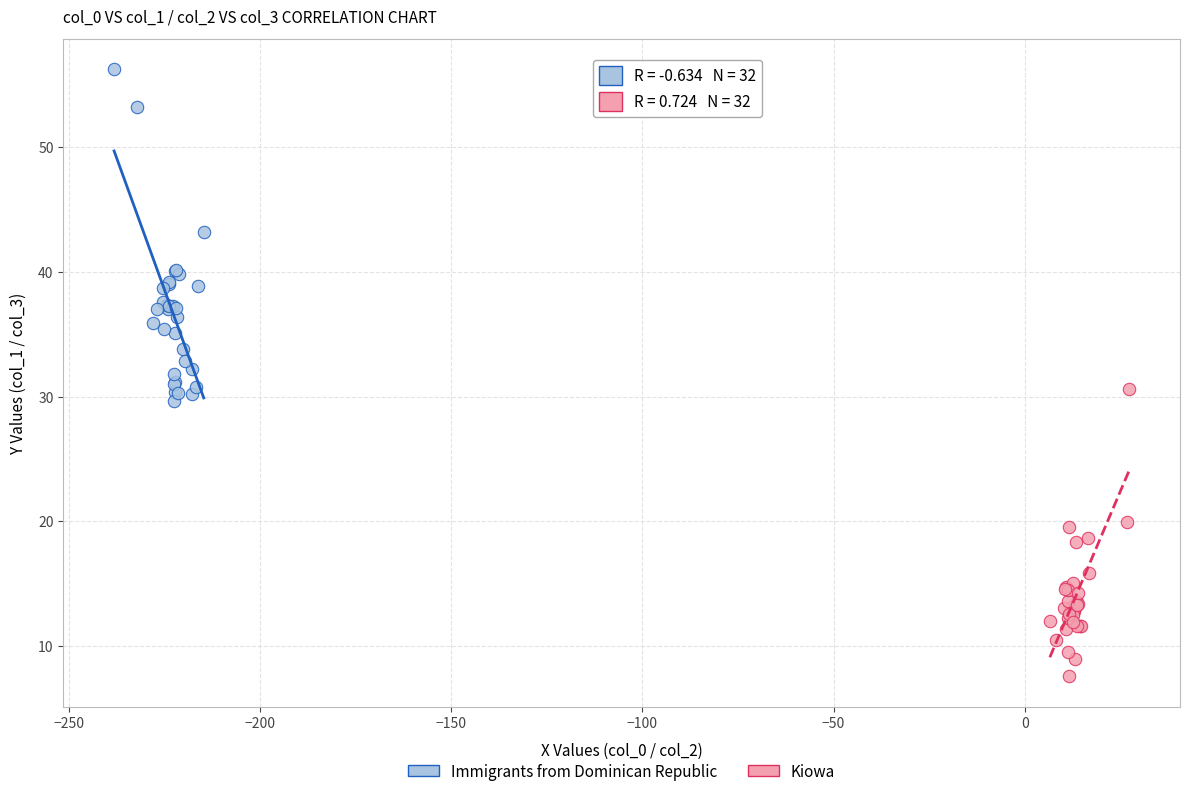

Which series reaches the minimum Y coordinate?

Kiowa